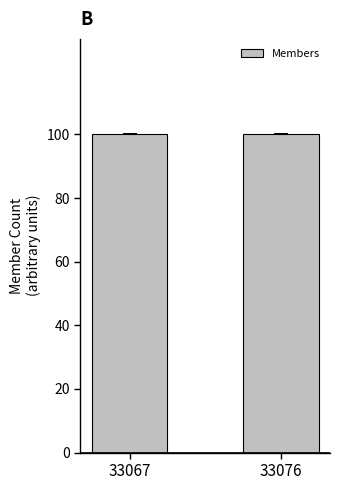

The chart shows a value of 100.0 at 33076. True or false?

True